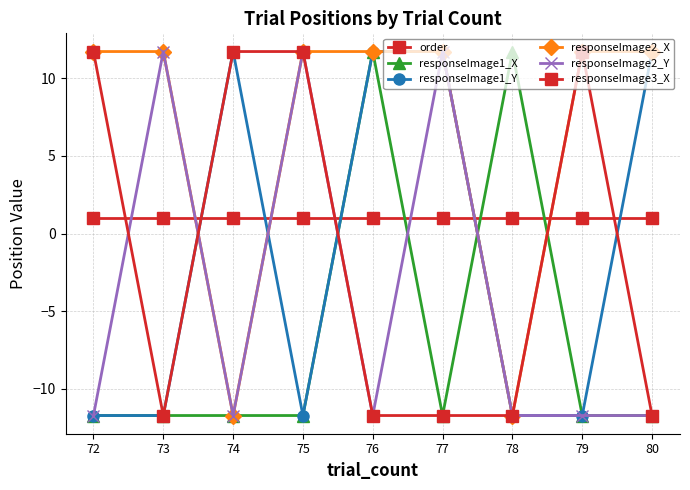

How many lines are shown in the chart?

6